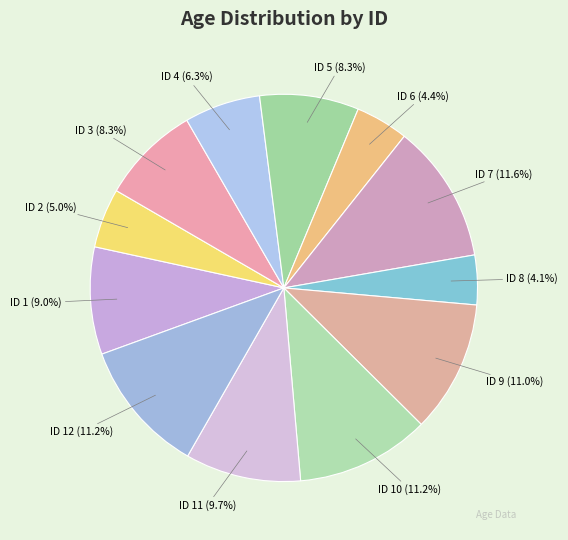

To the nearest percent, what is the difference between the largest and smallest slice percentages?

7%